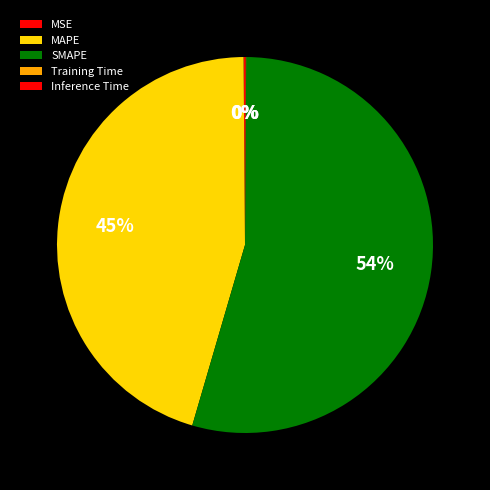

To the nearest percent, what is the combined percentage of MAPE and Inference Time?

45%